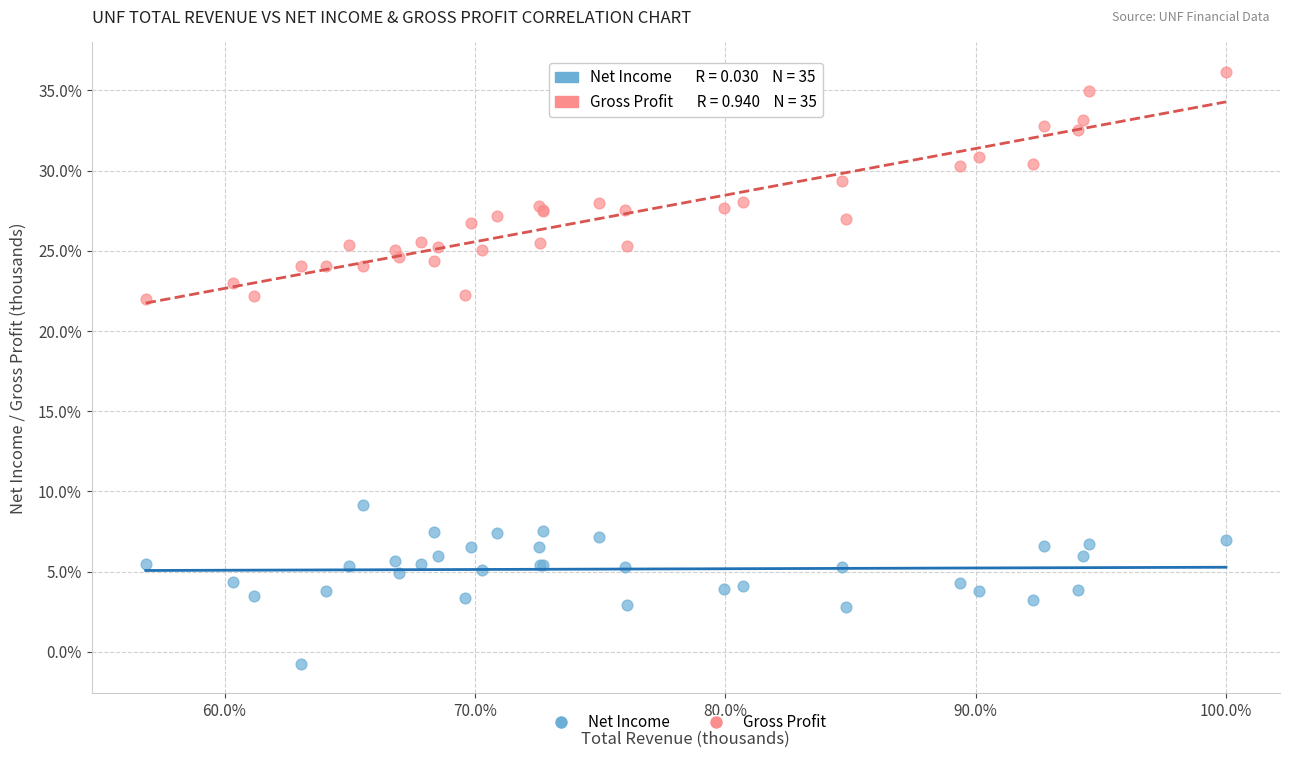

What are all the series names shown in the legend?

Net Income, Gross Profit